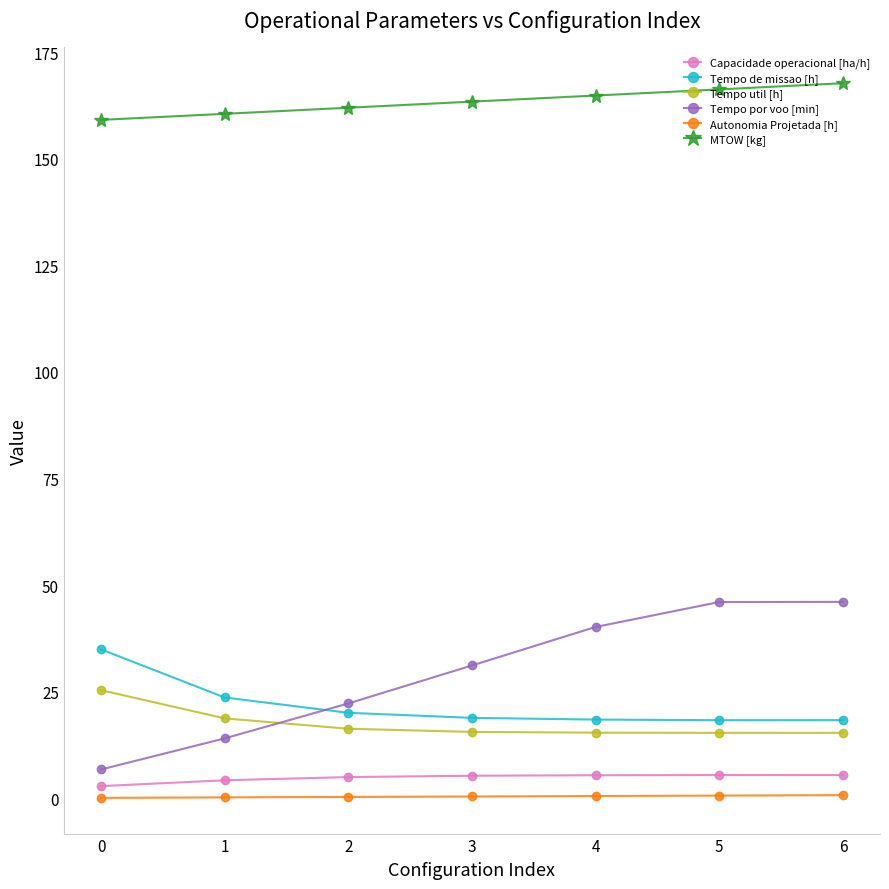

What is the difference between the maximum and second lowest values in the Tempo de missao [h] series?

16.6